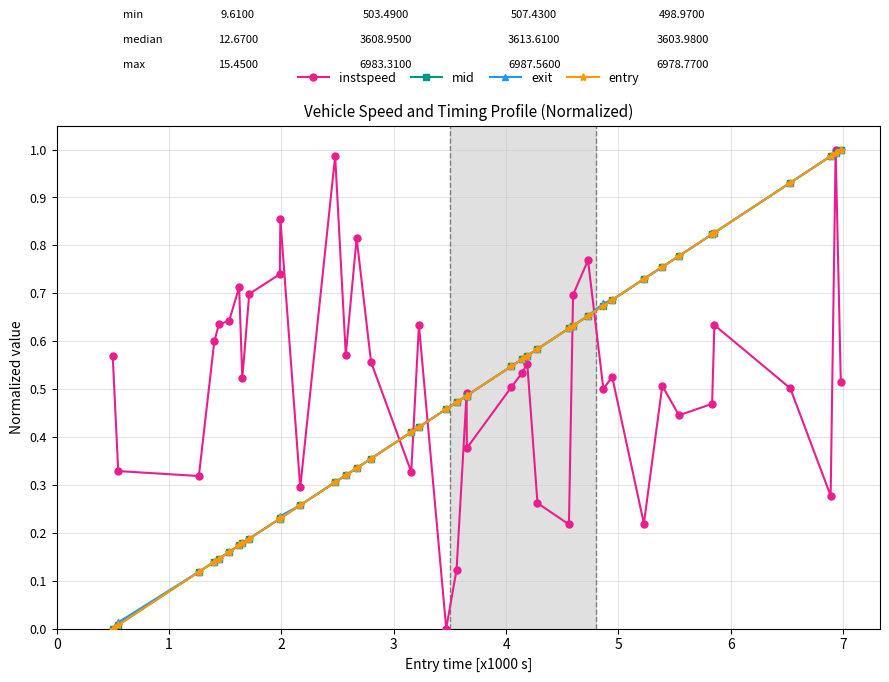

How many series are shown in this chart?

4